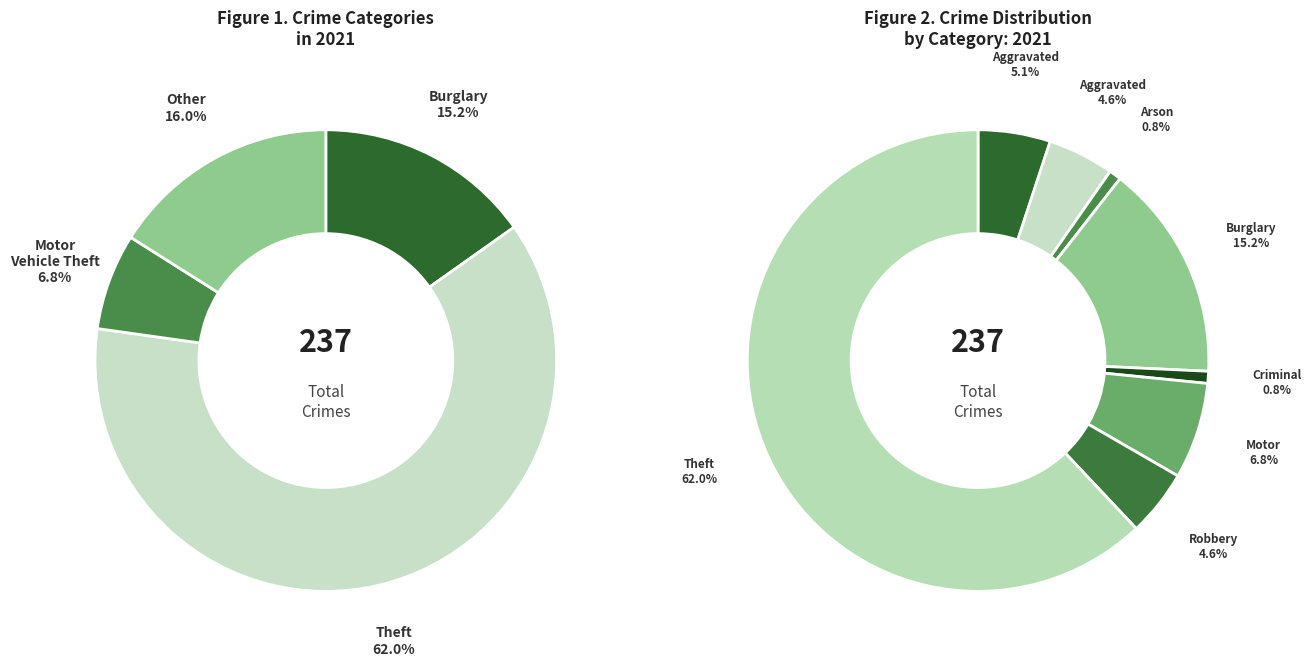

Which slice is the smallest?

Arson